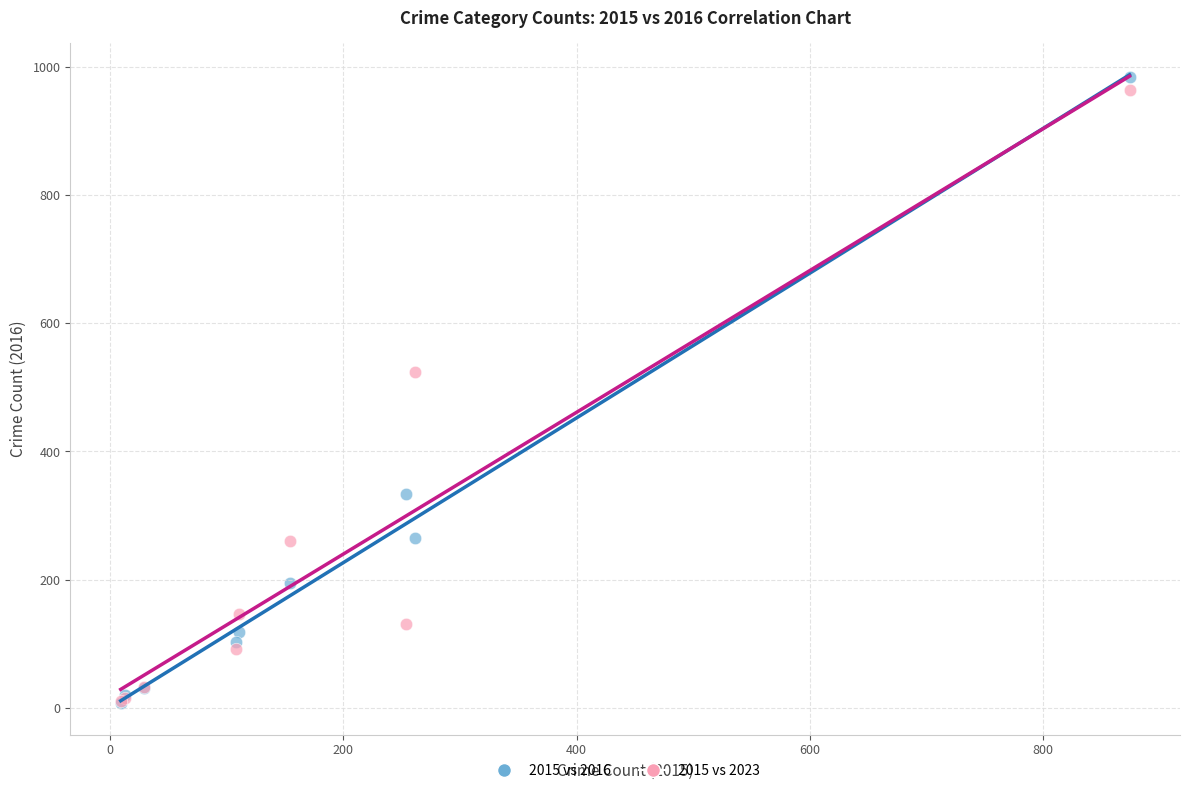

In the 2015 vs 2016 series, what Y value is closest to 495?

333